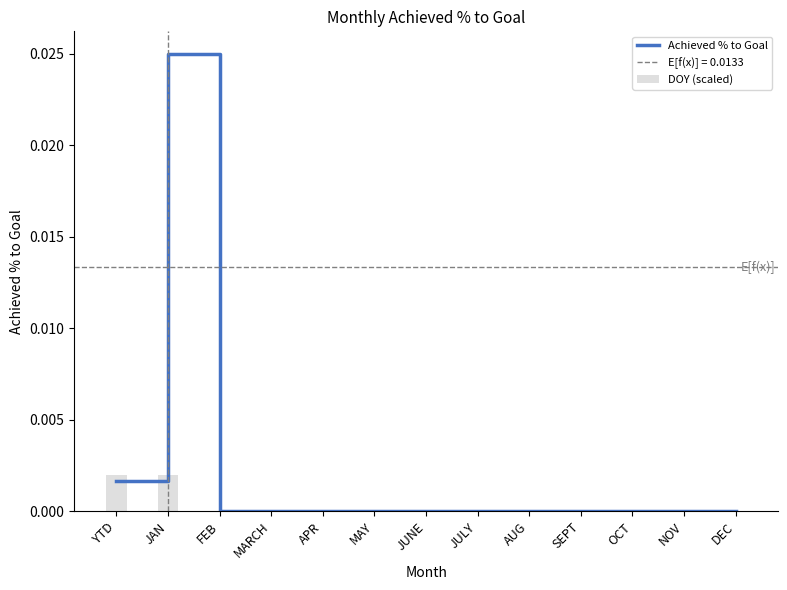

What position from the left is JULY?

8